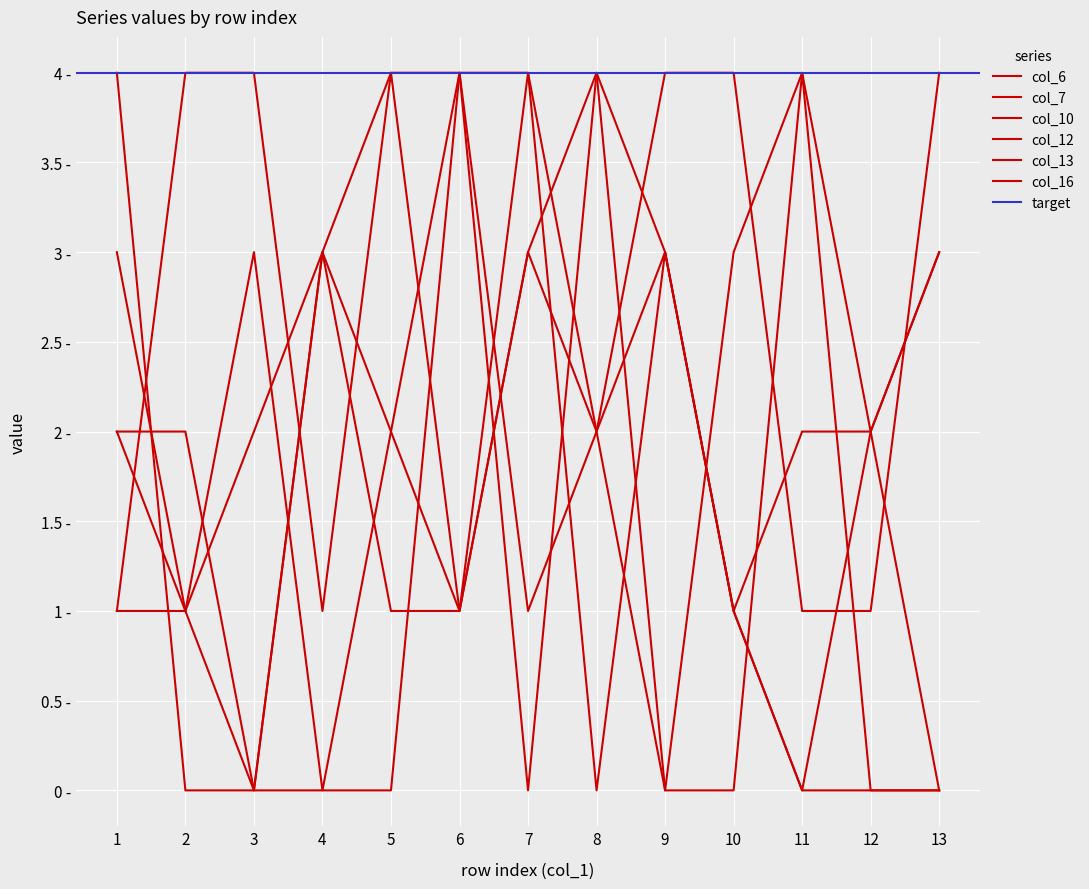

At which category is the sum across all series the highest?

6